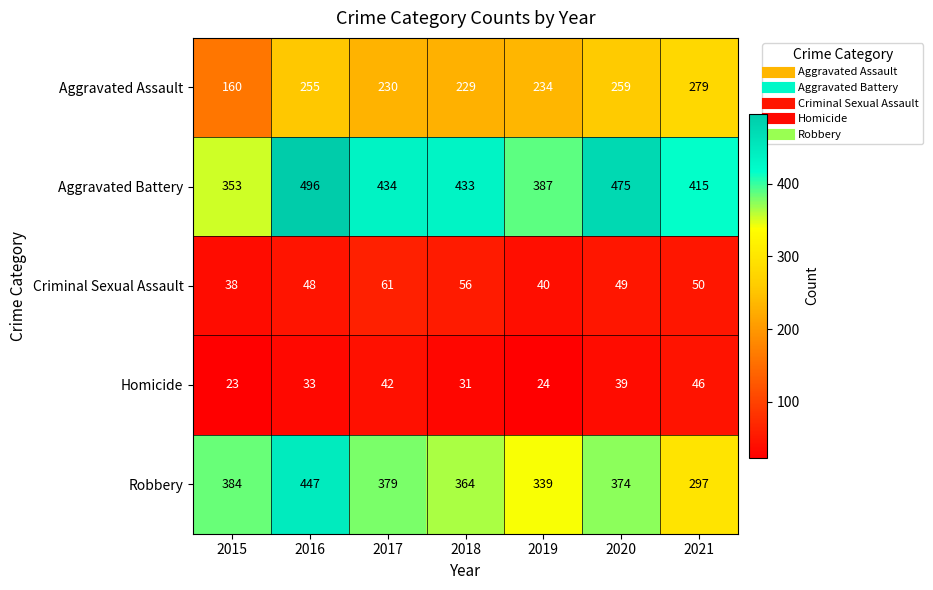

Which series has the largest total across all categories?

Aggravated Battery